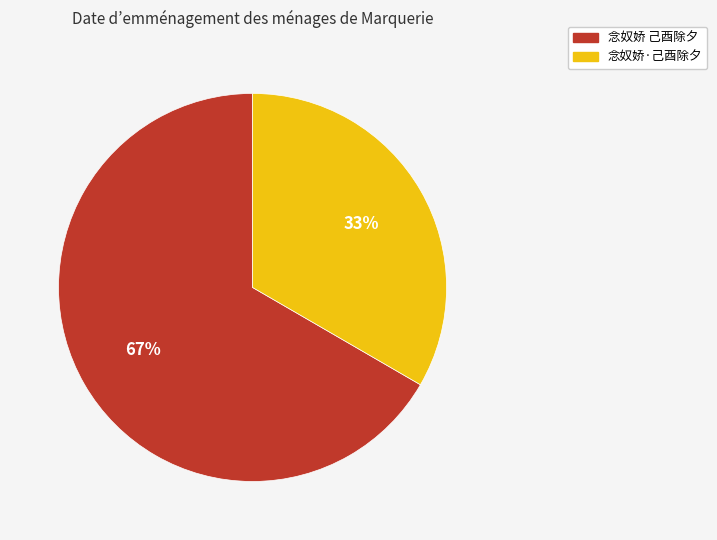

Which has a higher value, 念奴娇 己酉除夕 or 念奴娇·己酉除夕?

念奴娇 己酉除夕